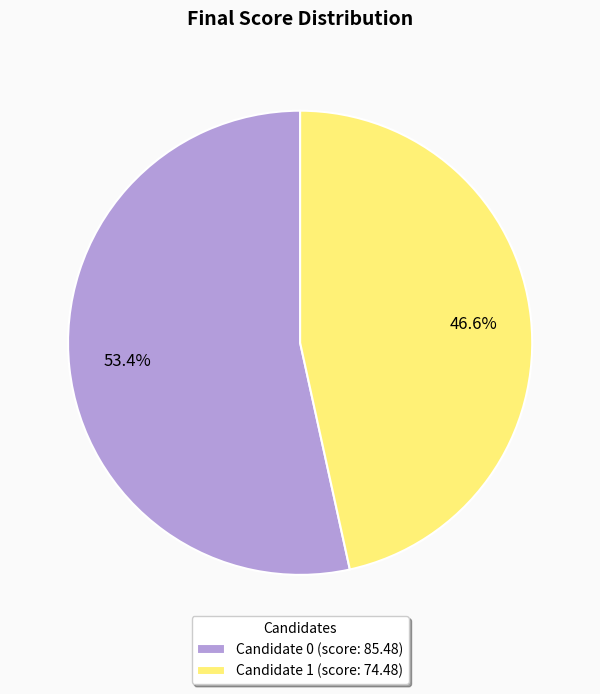

Does Candidate 1 represent more than half of the total?

No